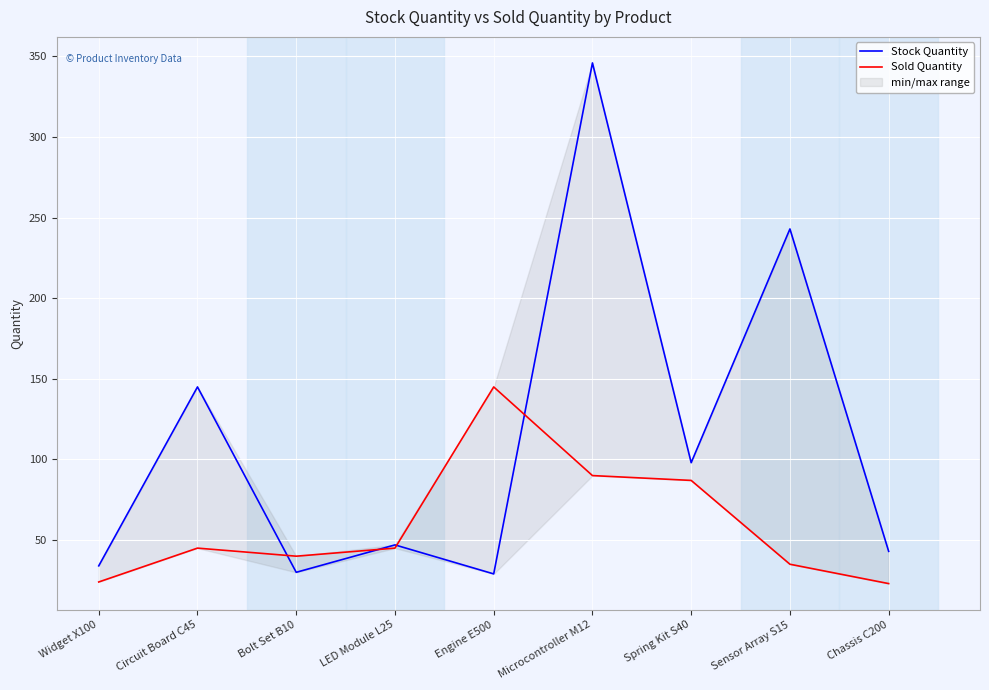

Which series has the largest total across all categories?

Stock Quantity